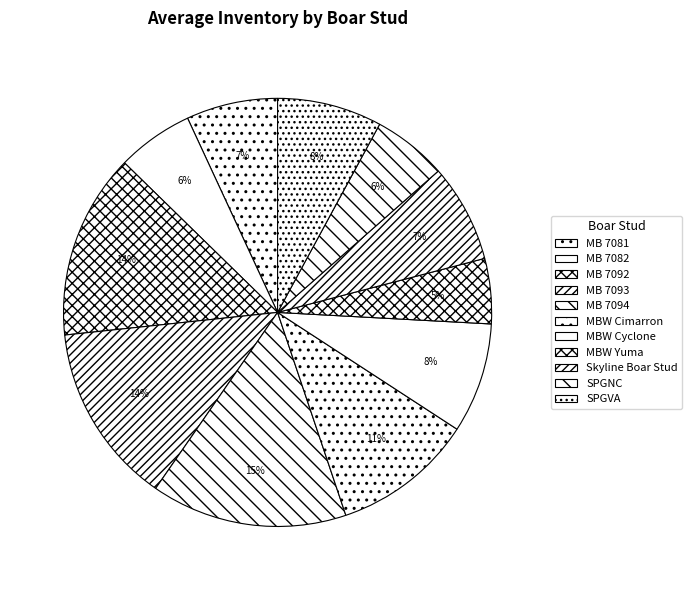

Does MB 7094 account for over 50% of the chart?

No